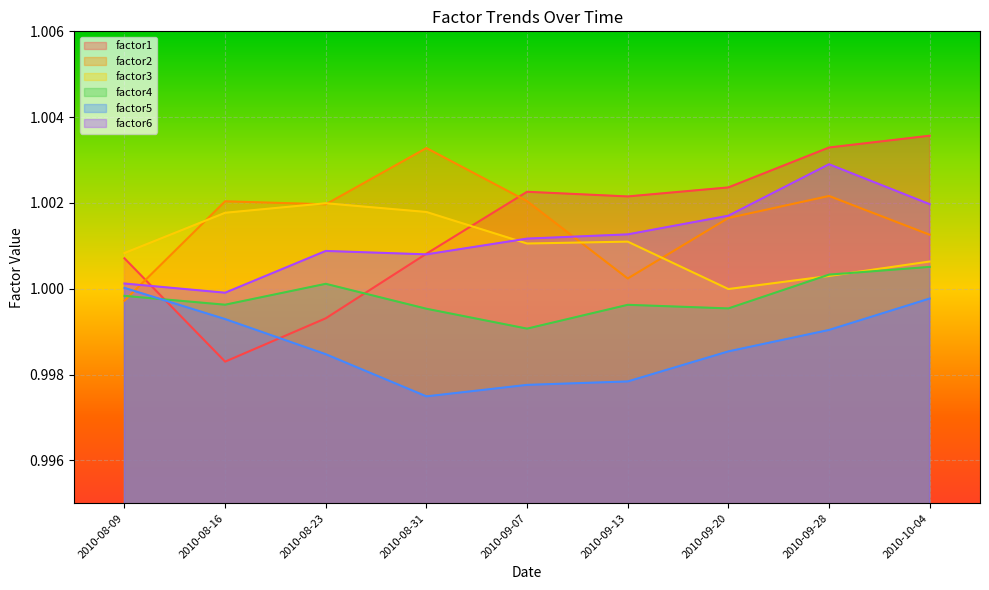

Does the chart display data point markers on the line(s)?

No